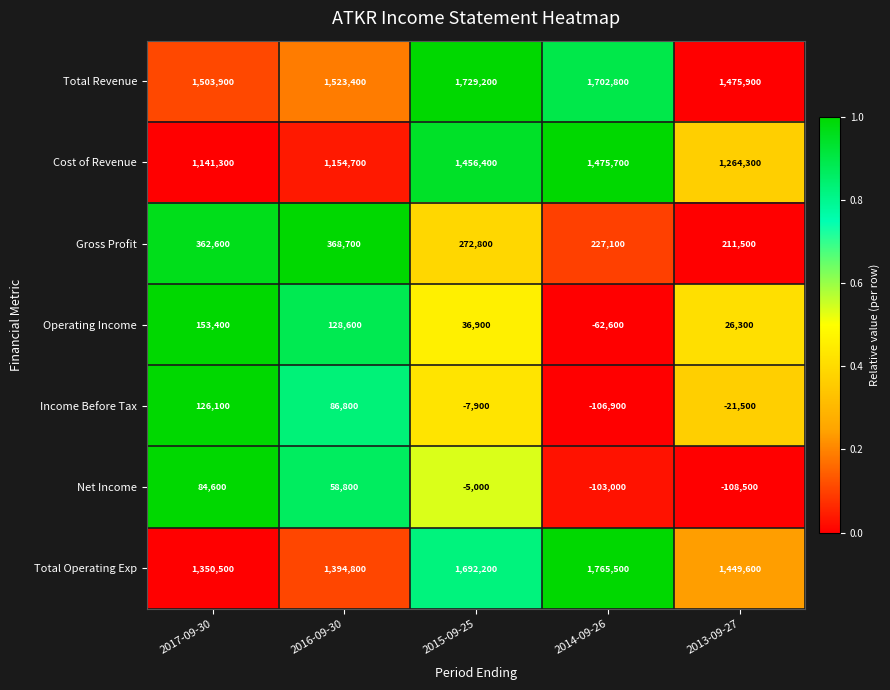

What is the difference between the Income Before Tax values at 2015-09-25 and 2013-09-27?

13600